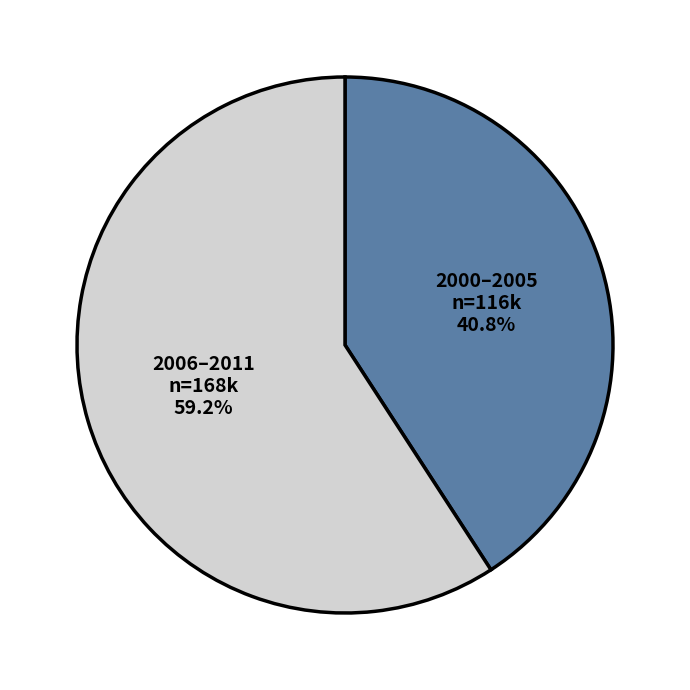

What percentage is NOT represented by 2000–2005?

59.2%